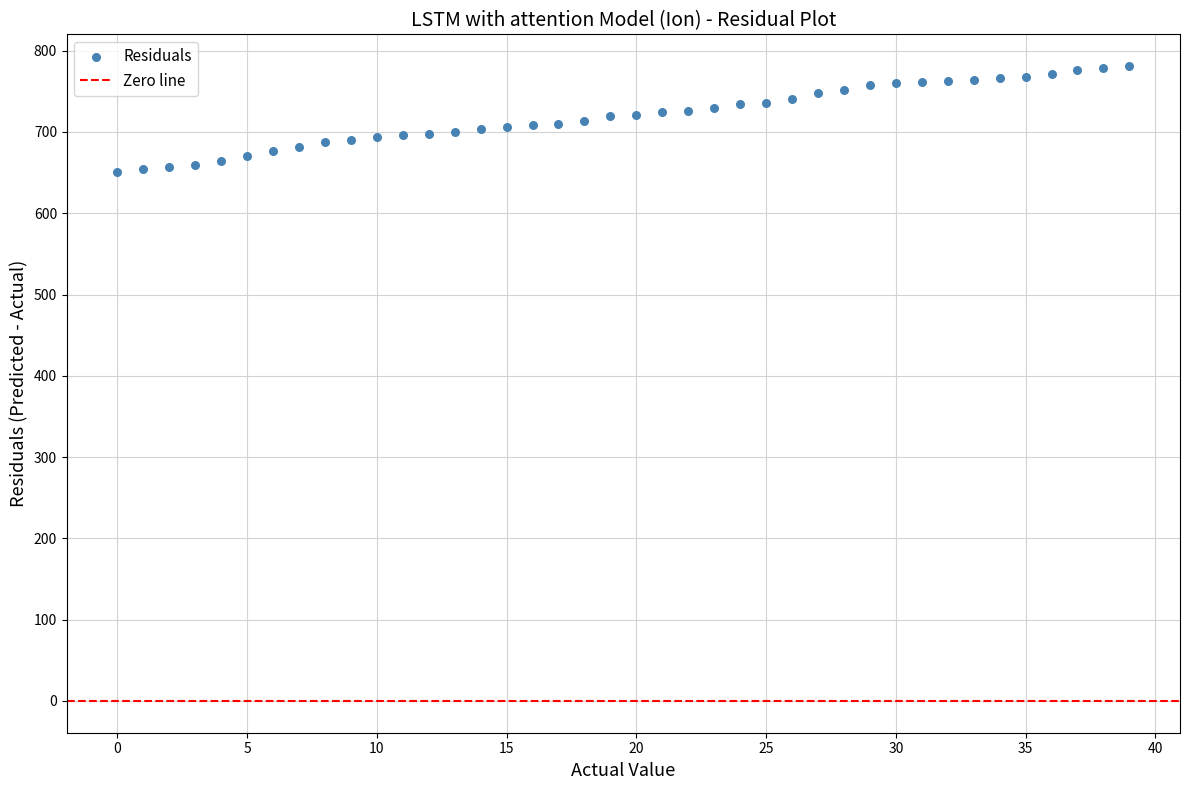

What is the range of Y values (max minus min)?

130